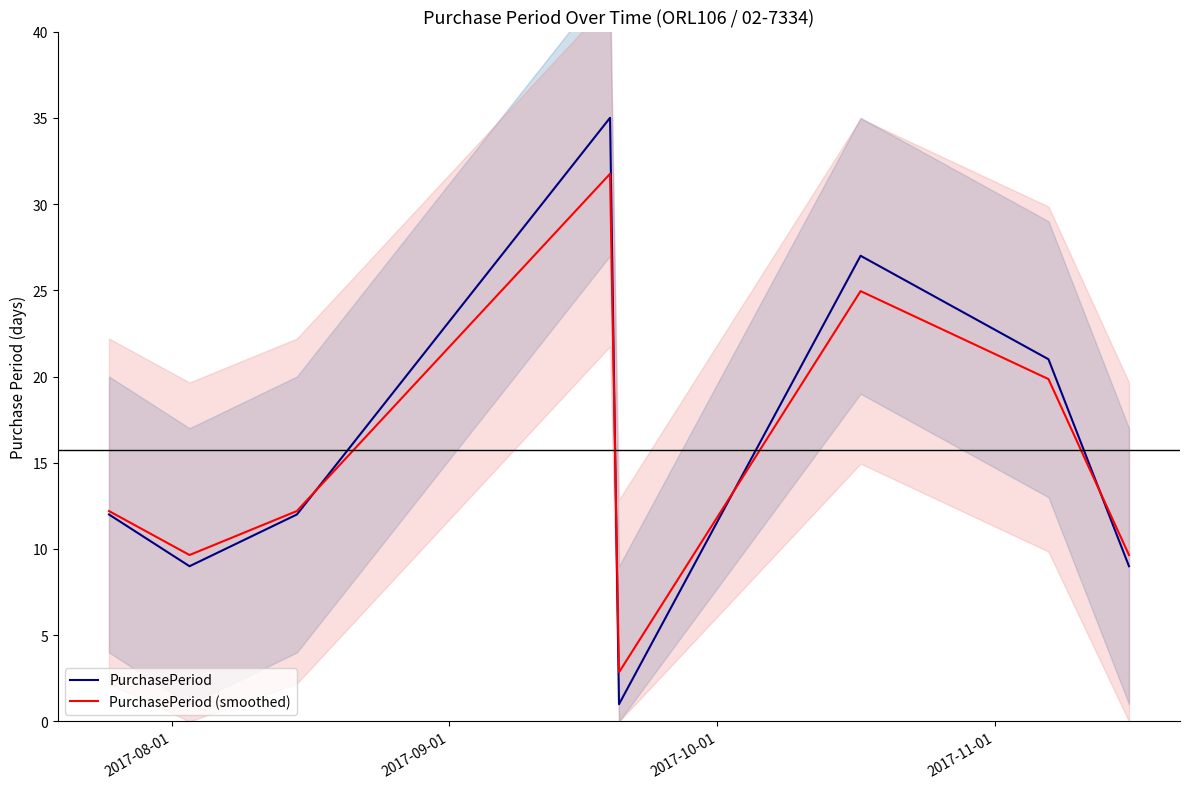

List the series in order of their peak value, highest first.

PurchasePeriod, PurchasePeriod (smoothed)